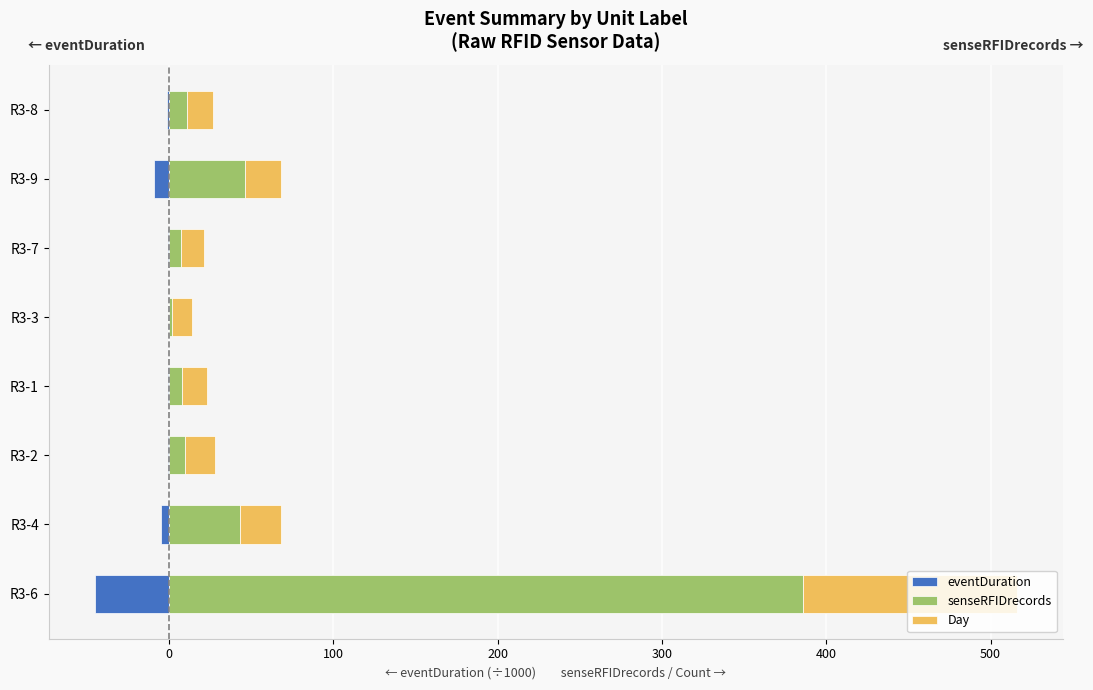

Which series has the largest range (max minus min)?

senseRFIDrecords